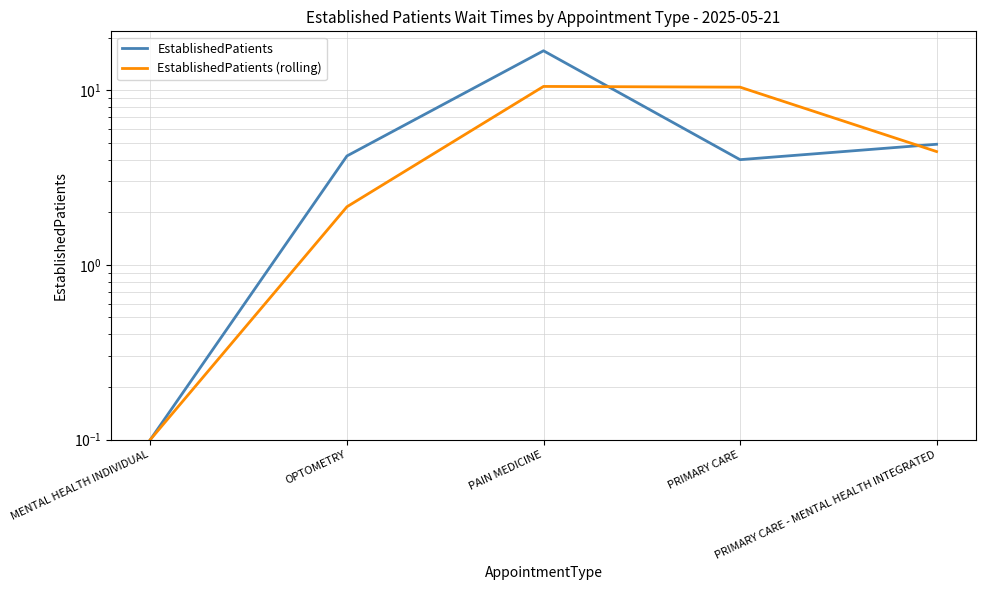

The EstablishedPatients (rolling) series shows 0.1 at MENTAL HEALTH INDIVIDUAL. True or false?

True